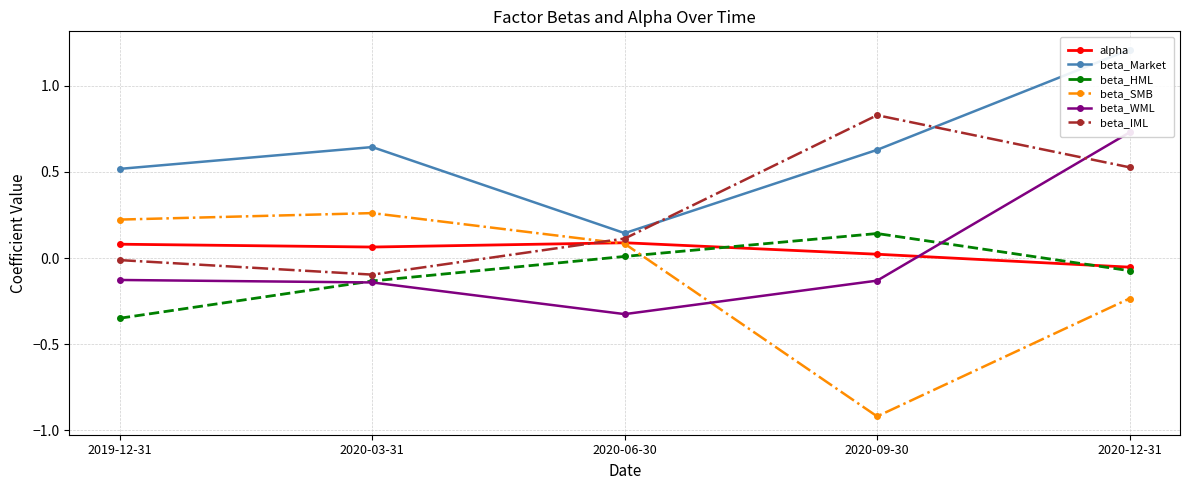

What is the total value across all series at 2020-09-30?

0.6